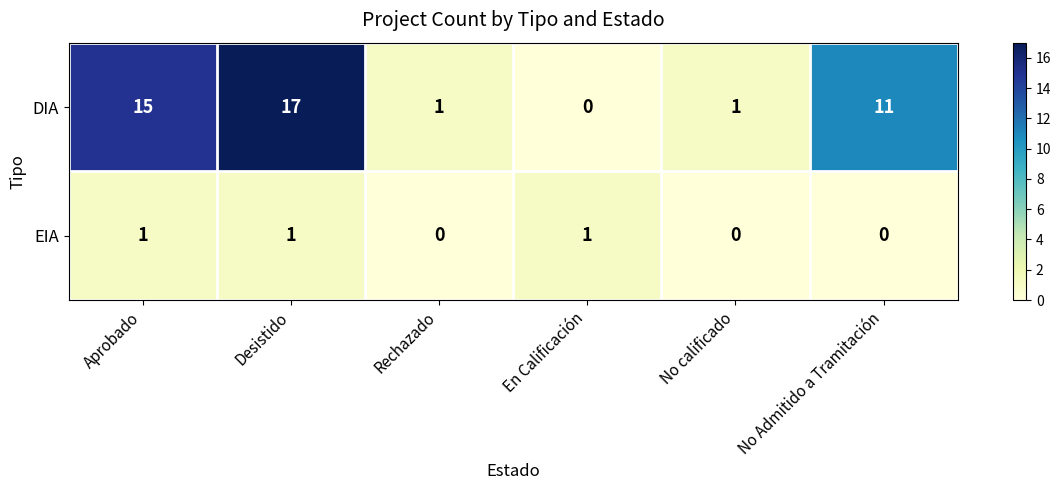

What is the total value across all series at Desistido?

18